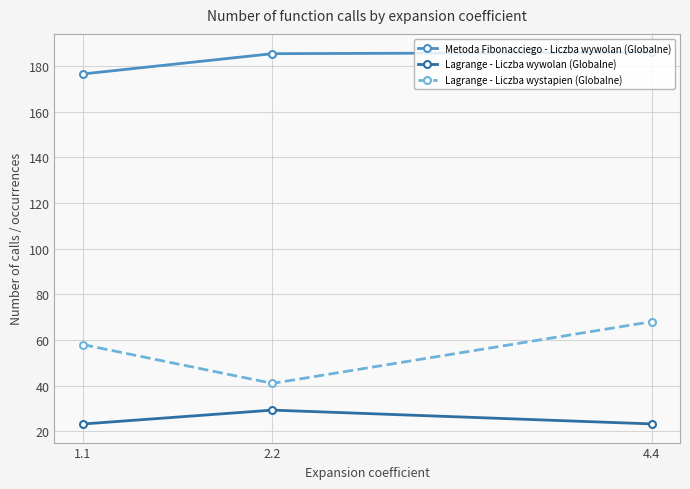

Rank the series at 4.4 from highest to lowest value.

Metoda Fibonacciego - Liczba wywolan (Globalne), Lagrange - Liczba wystapien (Globalne), Lagrange - Liczba wywolan (Globalne)